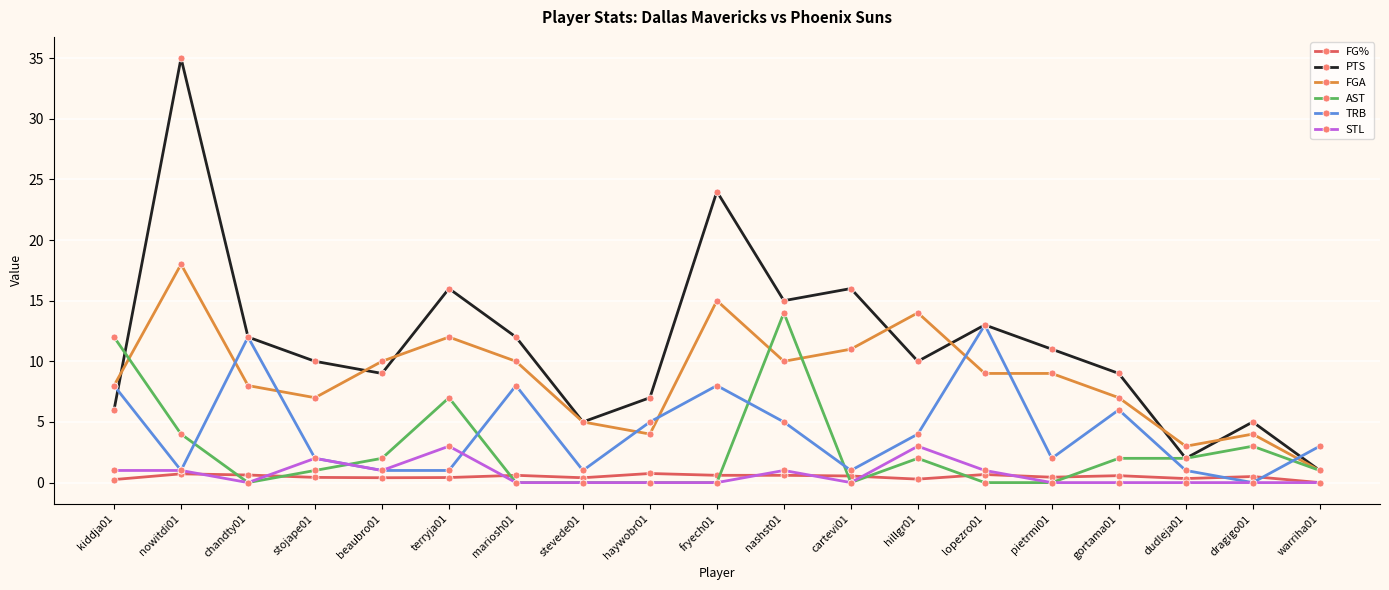

Which series has the largest total across all categories?

PTS